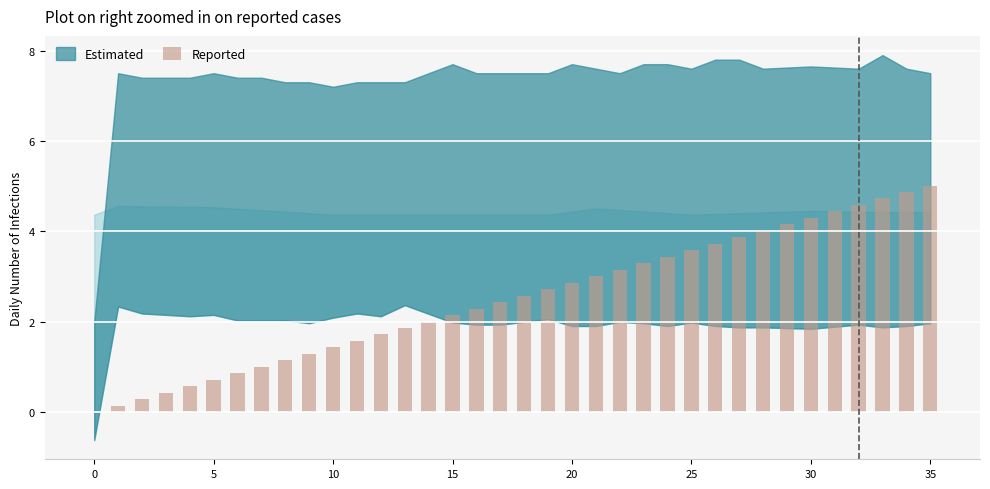

What is the sum of all values?

90.3